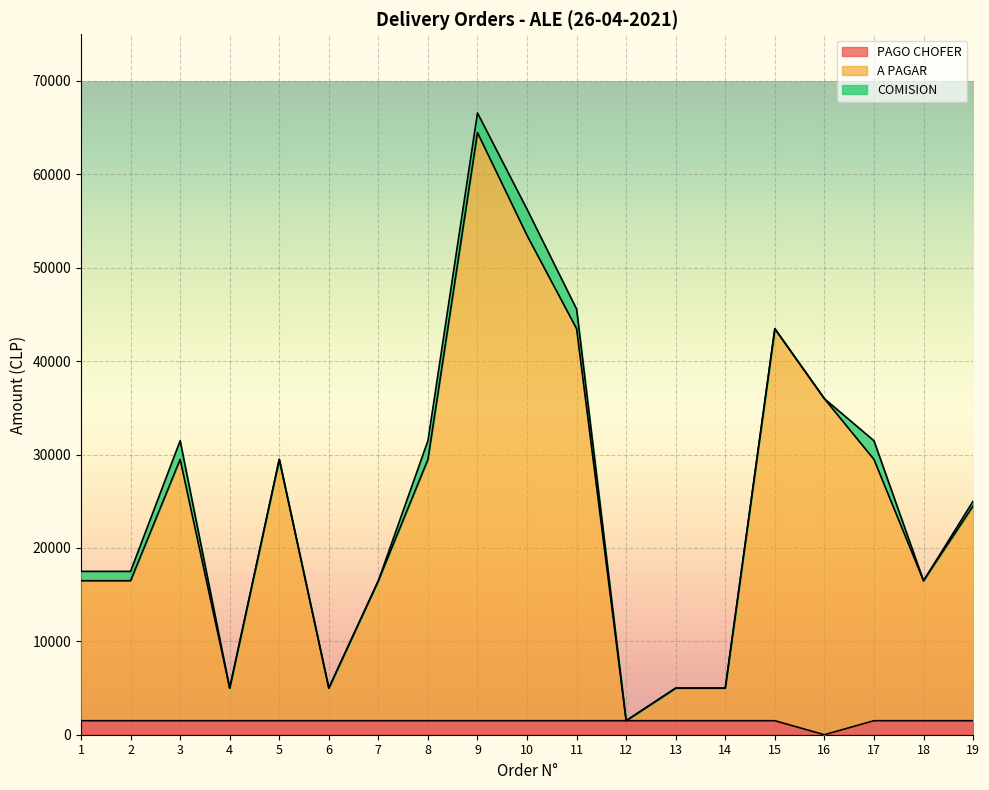

What is the average value of the PAGO CHOFER series?

1421